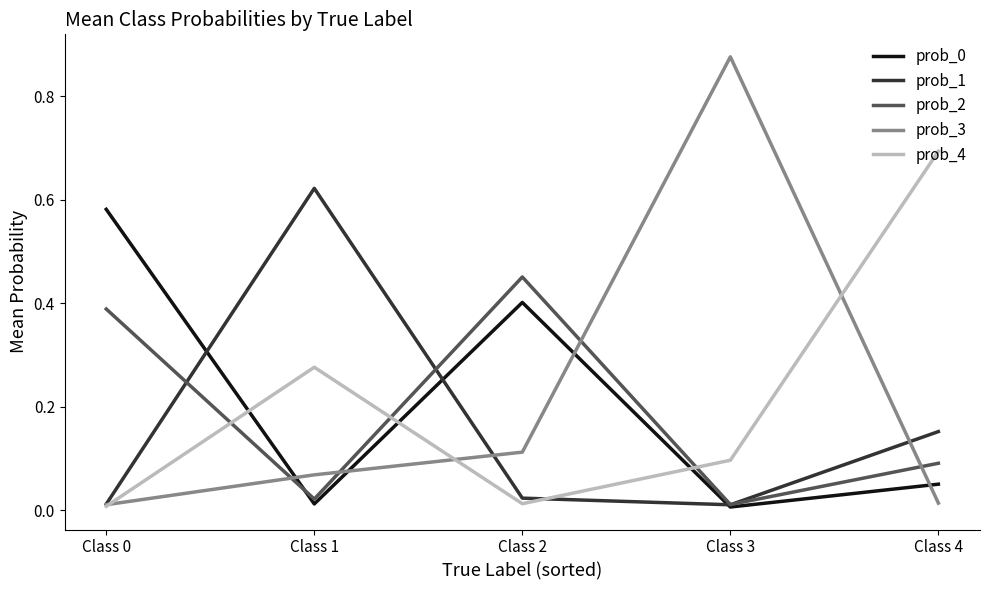

True or false: prob_4 and prob_2 intersect in this chart.

True